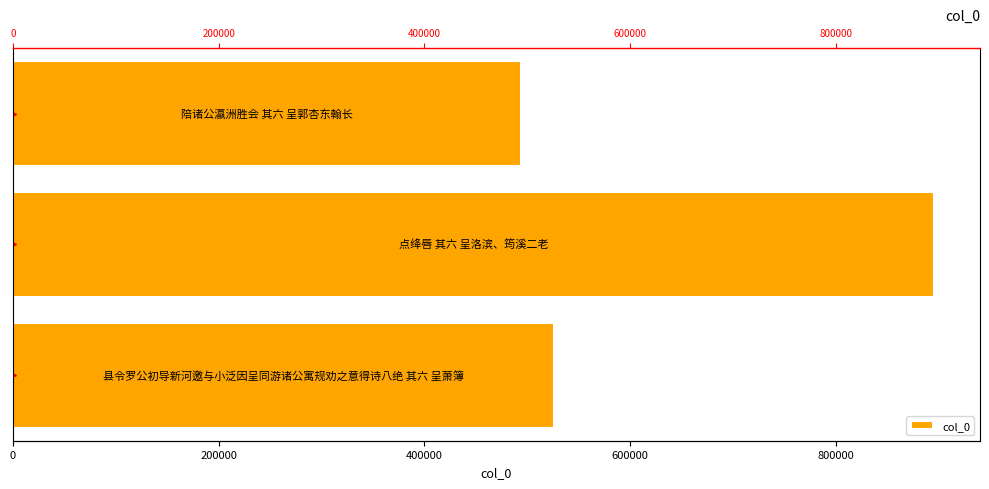

Is it true that the value at 0 is 526564?

True